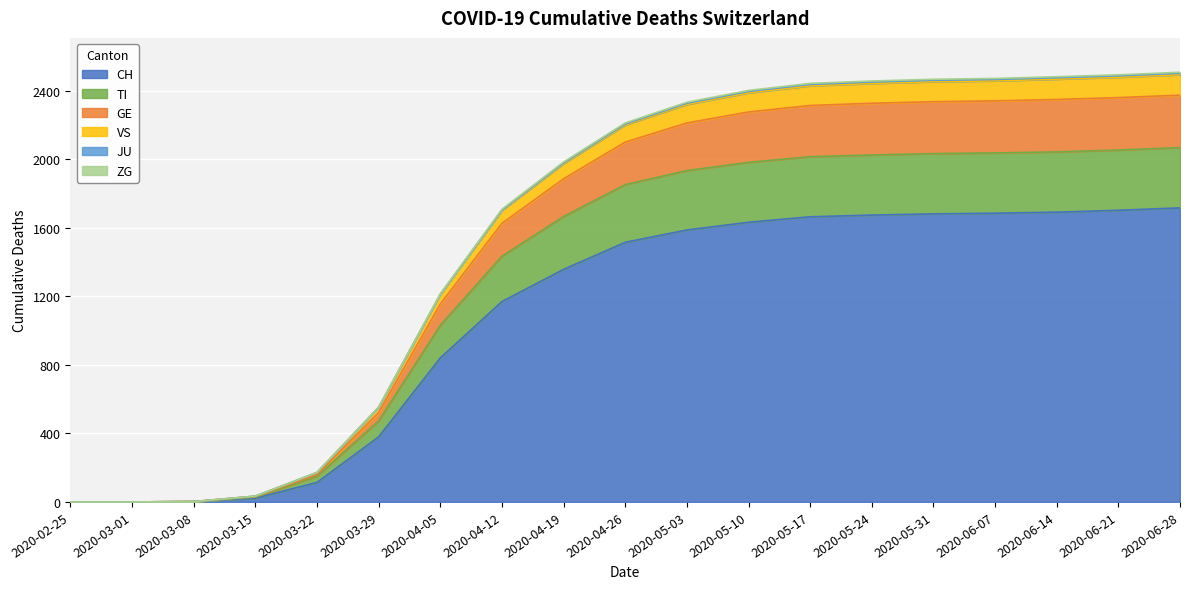

The value of CH at 2020-03-29 is 380. True or false?

True